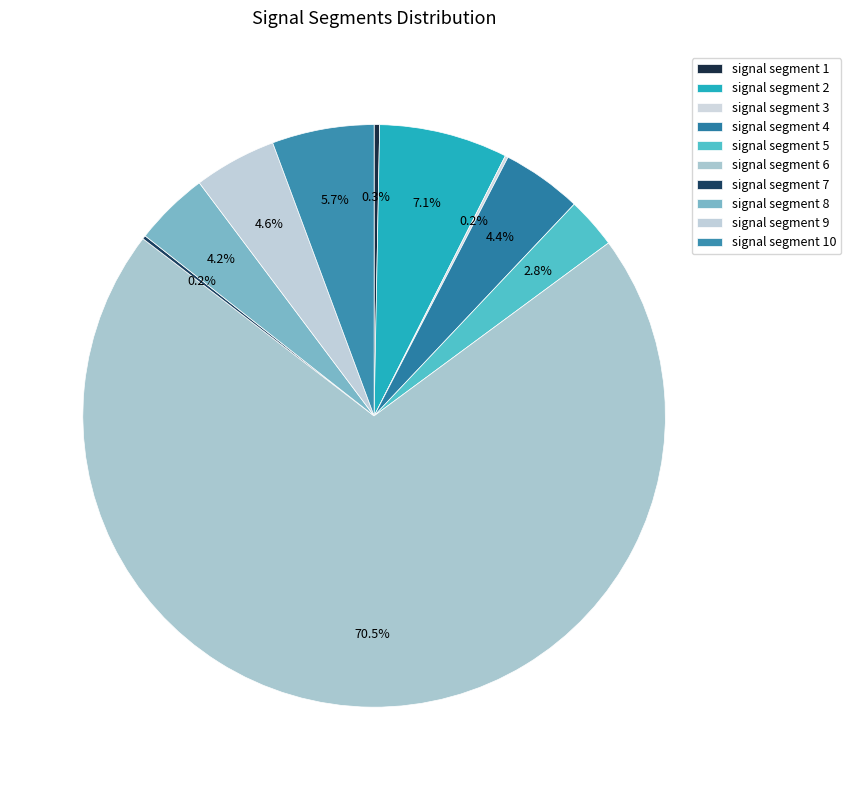

Which category has the smallest portion of the pie?

signal segment 3